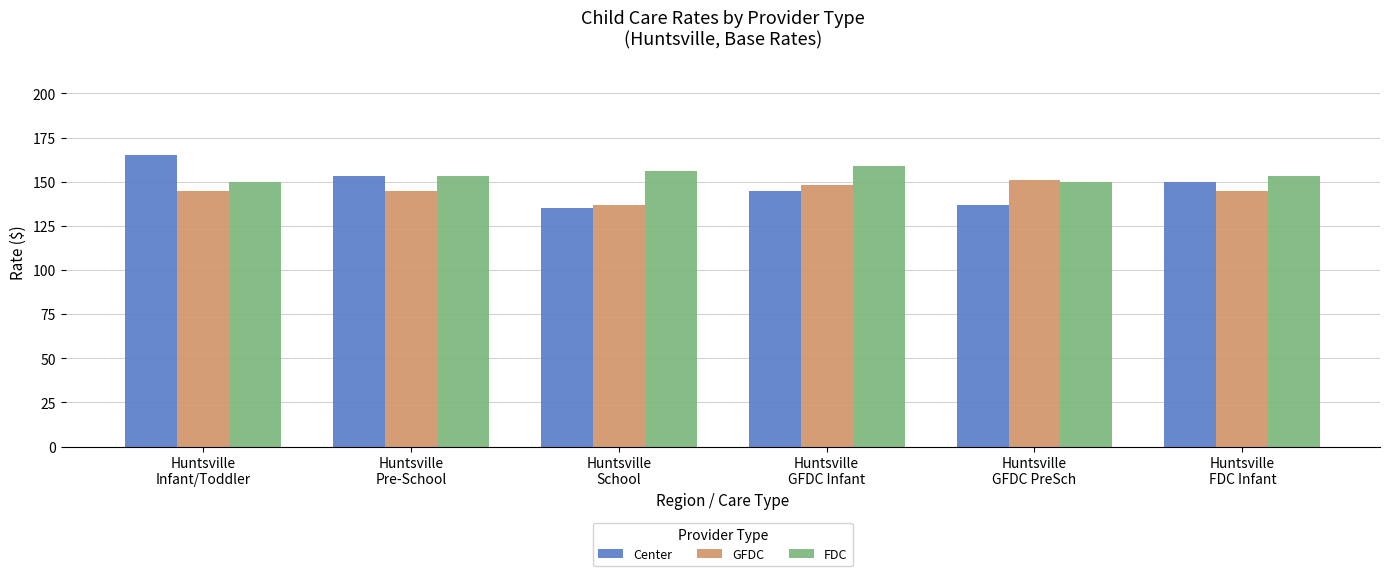

What is the difference between the maximum and minimum values in the GFDC series?

14